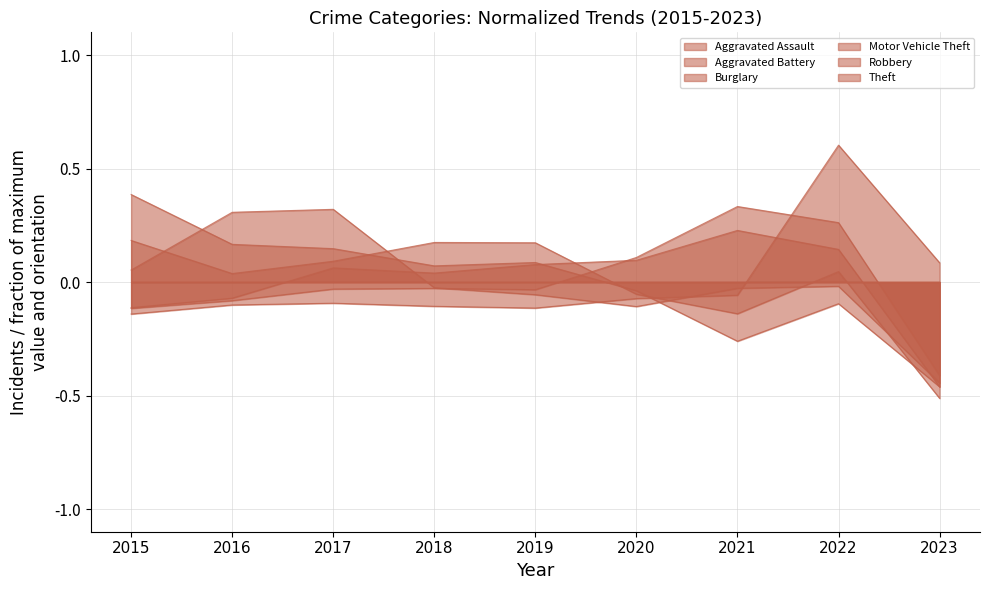

How many negative values does the Burglary series have?

4